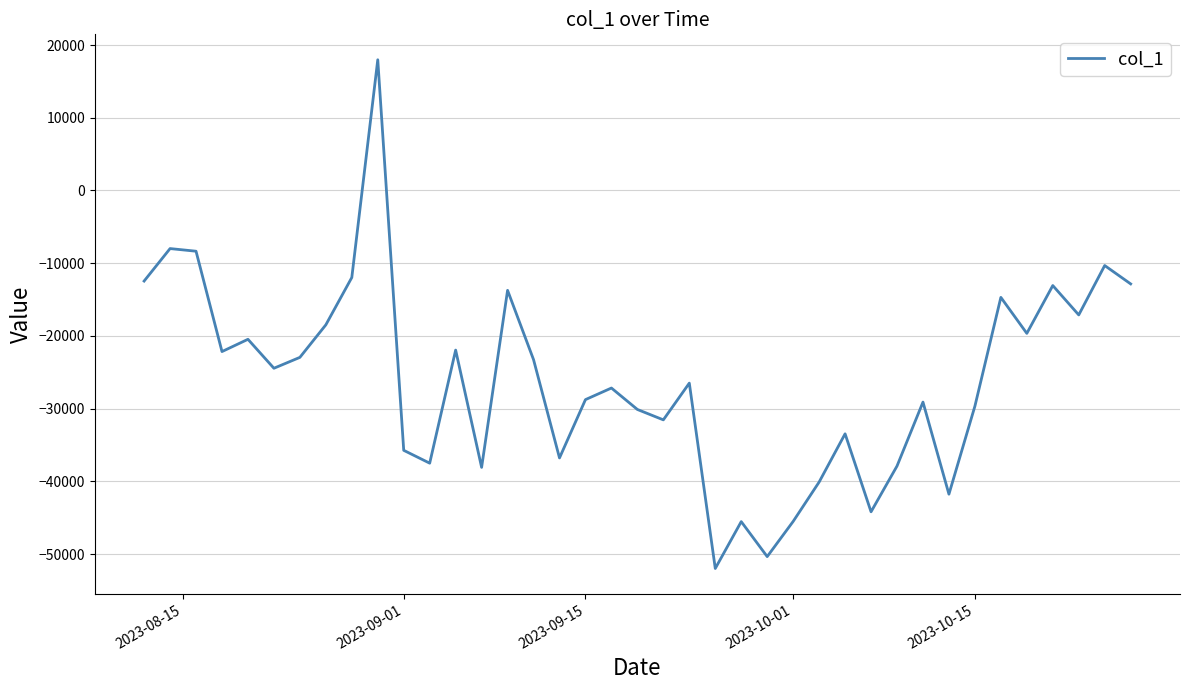

What is the greatest value displayed?

17976.9